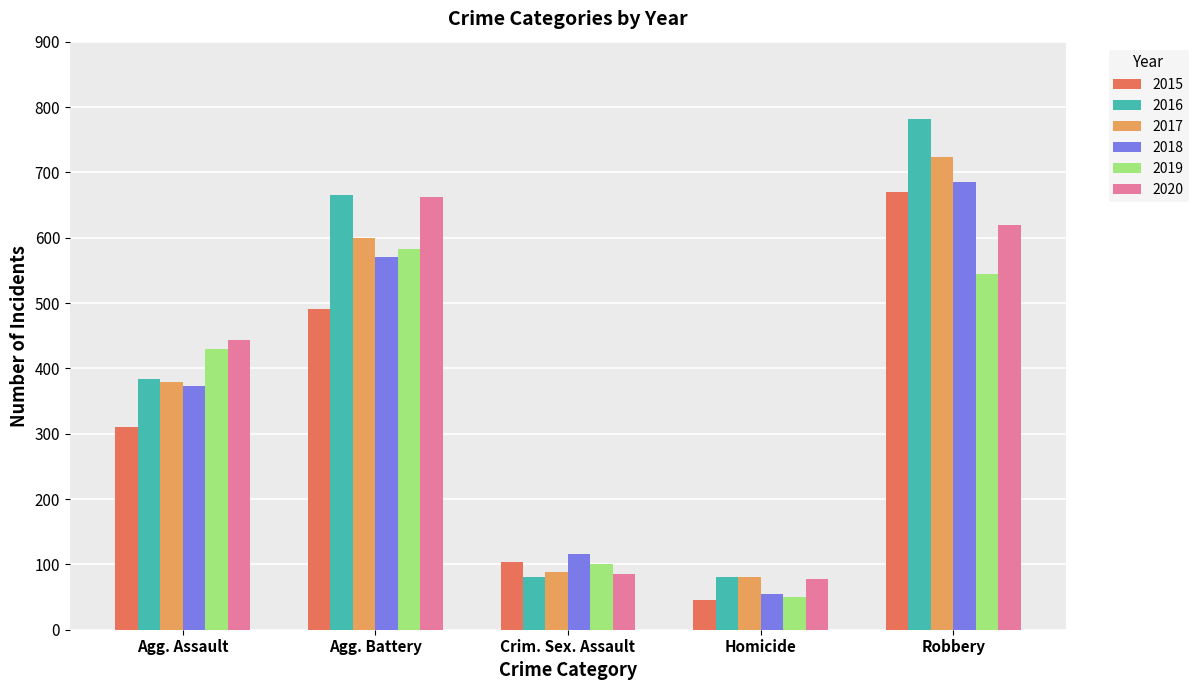

What is the lowest value of the 2017 series?

80